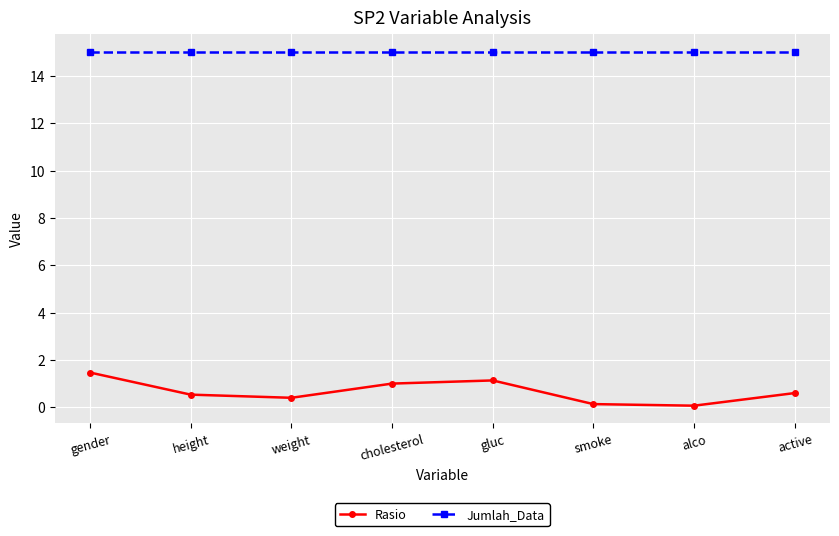

True or false: Jumlah_Data and Rasio intersect in this chart.

False